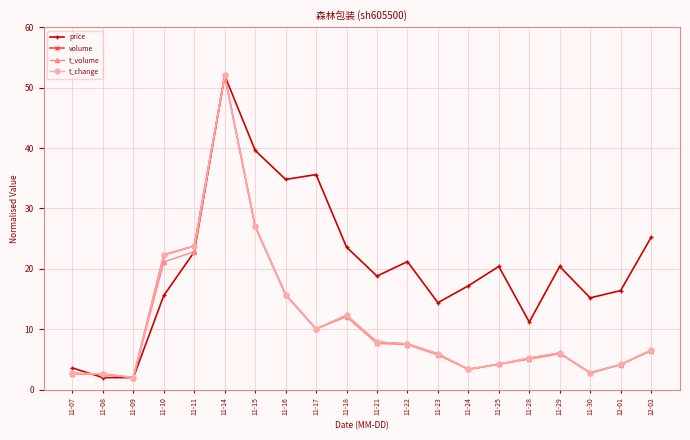

Where does the volume series first go above 6?

11-10